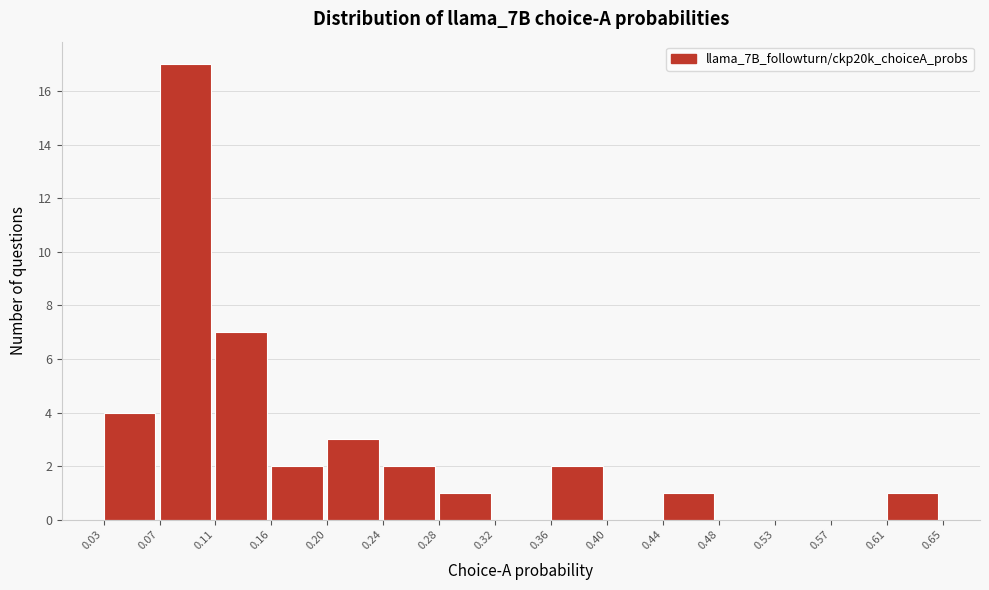

How tall is the bar that spans 0.24 to 0.28 on the x-axis? The values are not printed on the chart, so give them approximately, as read against the axis.

2